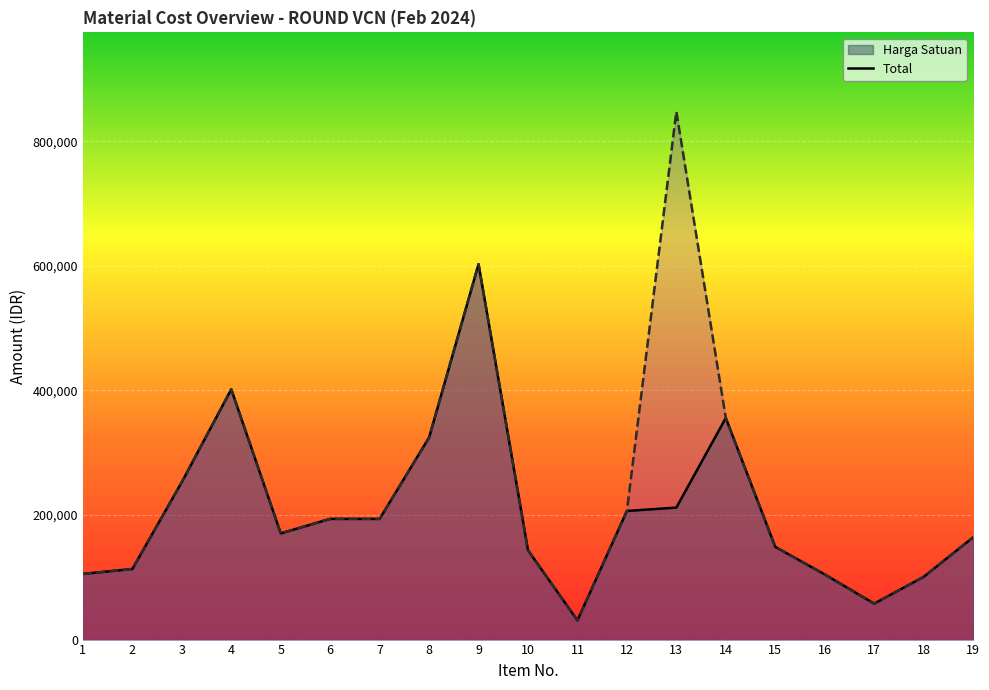

Reading right to left, transcribe all the data shown in this chart.

Harga Satuan: 19=164091.7	18=100658.1	17=57736.0	16=104650.3	15=148836.0	14=355811.1	13=211951.8	12=206510.0	11=30799.1	10=143409.7	9=602785.8	8=324462.5	7=193796.9	6=193796.9	5=170541.2	4=401857.2	3=252904.9	2=113371.2	1=105425.5
Total: 19=164091.7	18=100658.1	17=57736.0	16=104650.3	15=148836.0	14=355811.1	13=847807.1	12=206510.0	11=30799.1	10=143409.7	9=602785.8	8=324462.5	7=193796.9	6=193796.9	5=170541.2	4=401857.2	3=252904.9	2=113371.2	1=105425.5